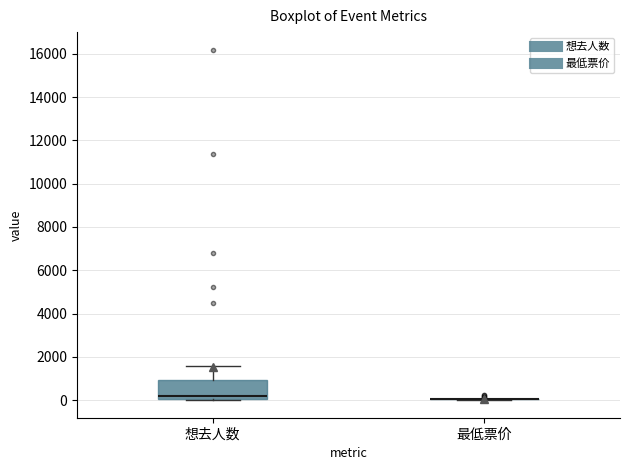

Reading left to right, read every box against the y-axis: the position of its median line, the range the box covers, and the ends of its whiskers. The values are not printed on the chart, so give them approximately, as read against the axis.

想去人数: median 200, box 0 to 1000, whiskers 0 (just below the box's lower edge) to 1600
最低票价: box collapsed to a line at 0, whiskers 0 to 0